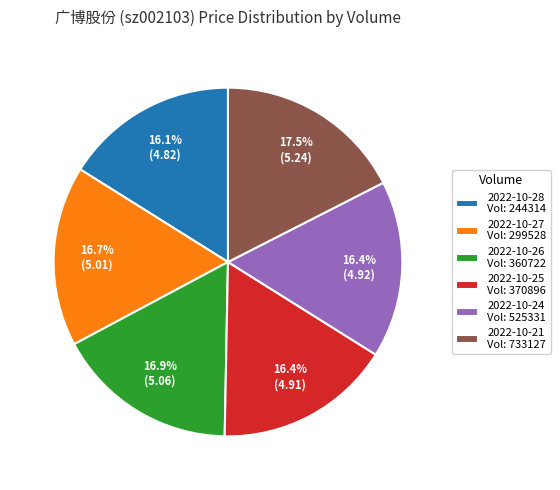

Is the sum of 2022-10-28 Vol: 244314 and 2022-10-25 Vol: 370896 greater than half?

No